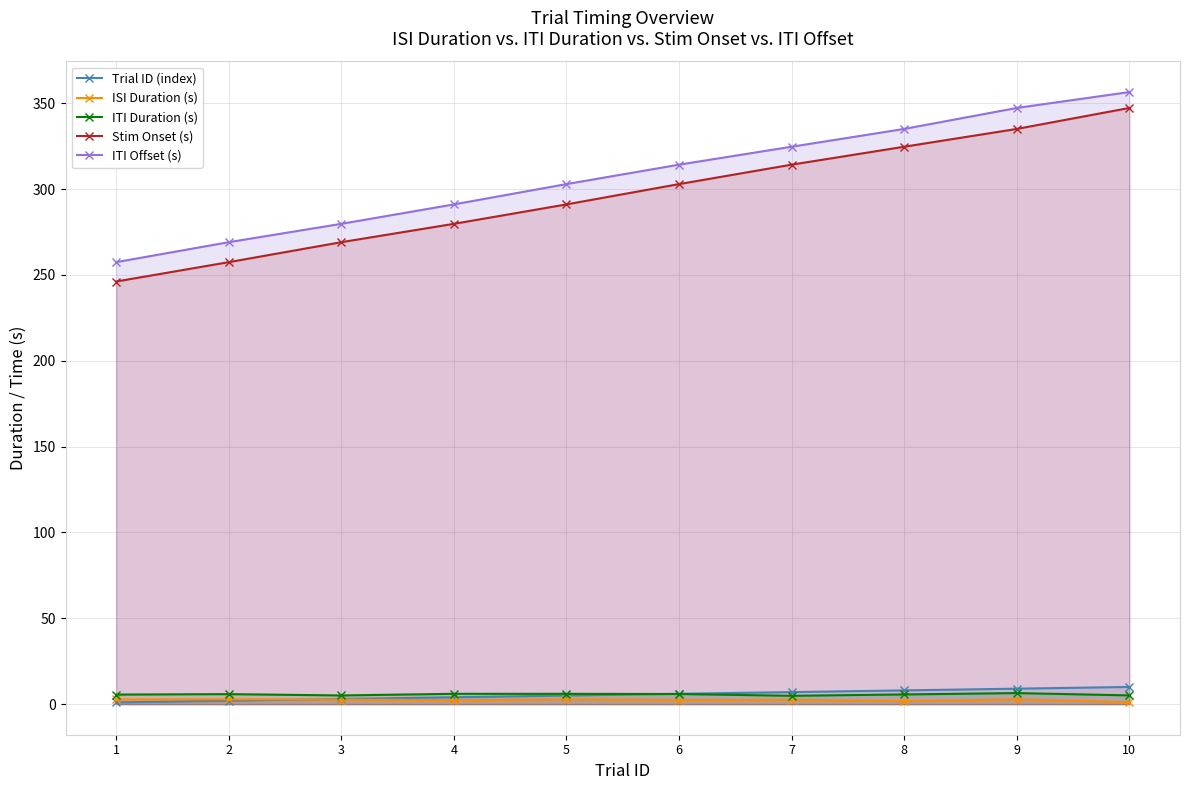

Which series has the widest spread of values?

Stim Onset (s)